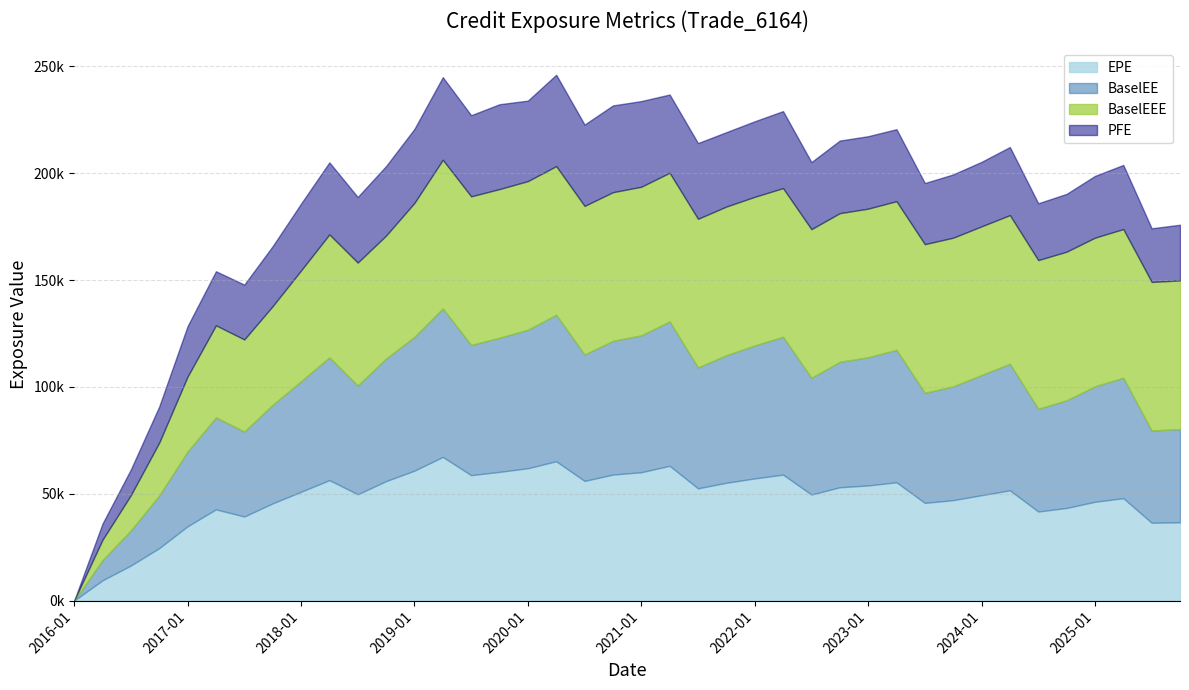

Does the chart display data point markers on the line(s)?

No